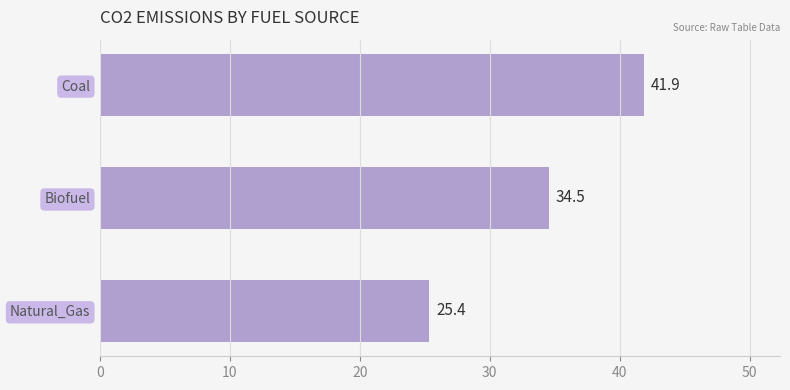

Count the number of values greater than 34.

2